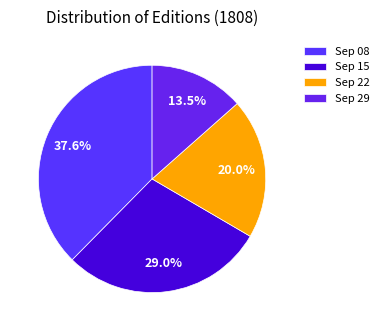

Count the number of slices in the pie.

4